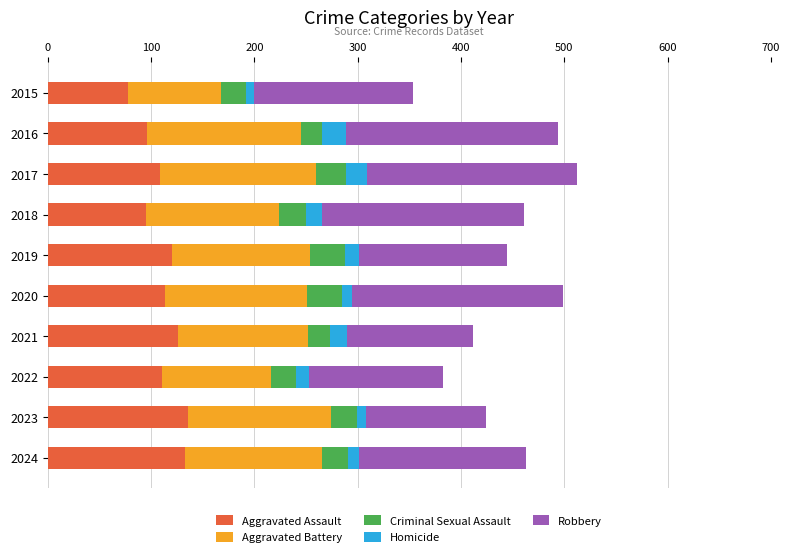

What is the sum of the Aggravated Assault values at 2017 and 2018?

204